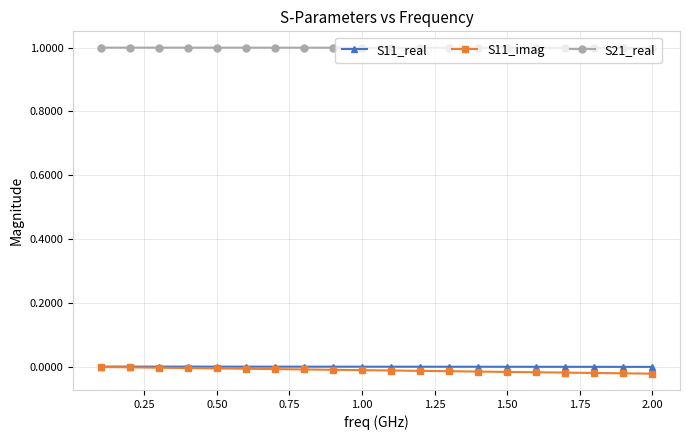

What is the value of the S21_real point at the 1st from the left?

1.0